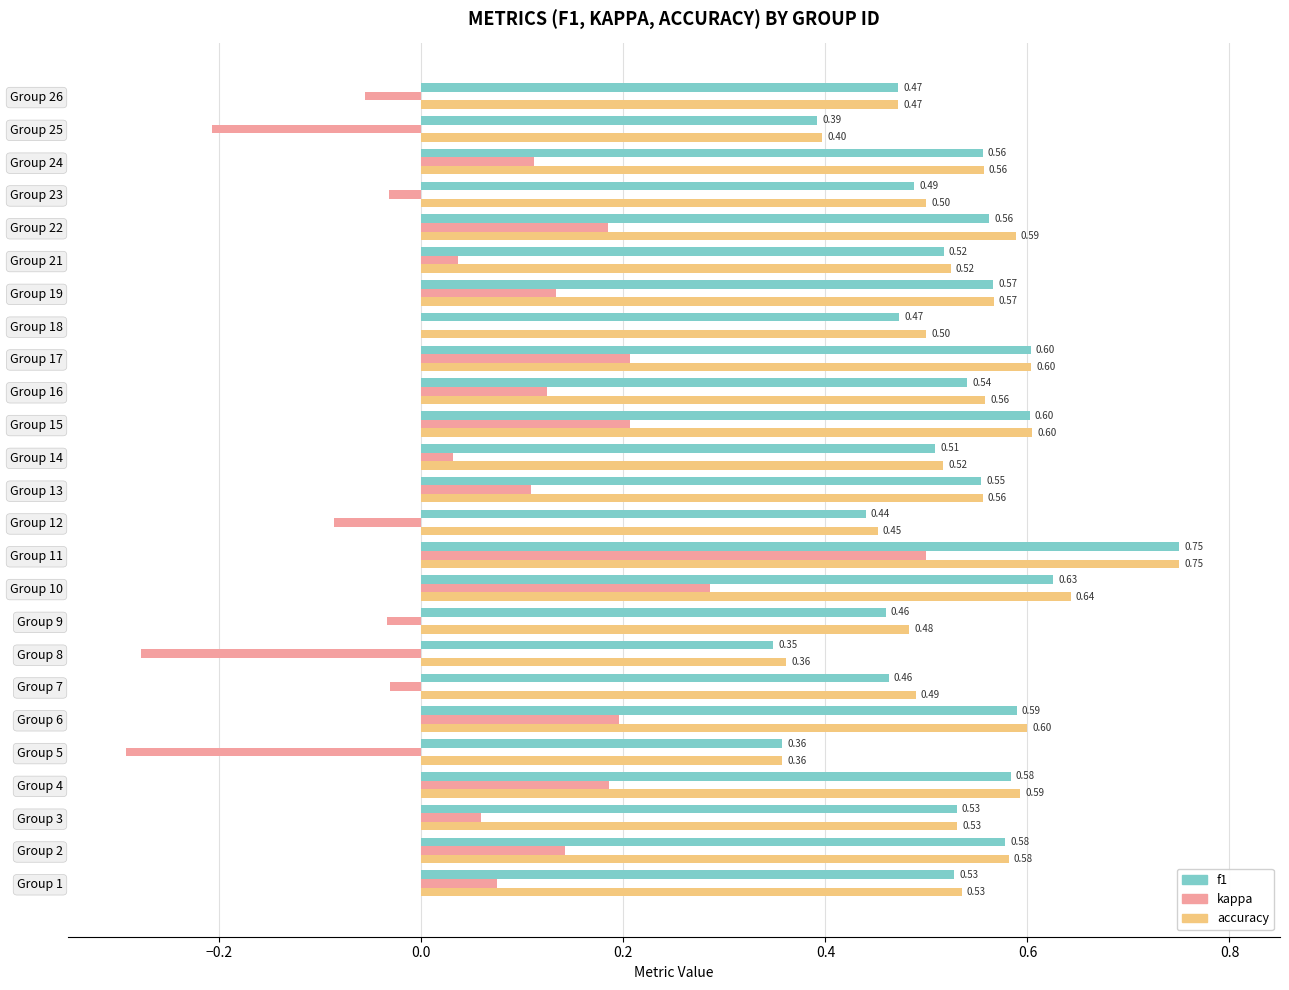

How many categories are shown in the chart?

25